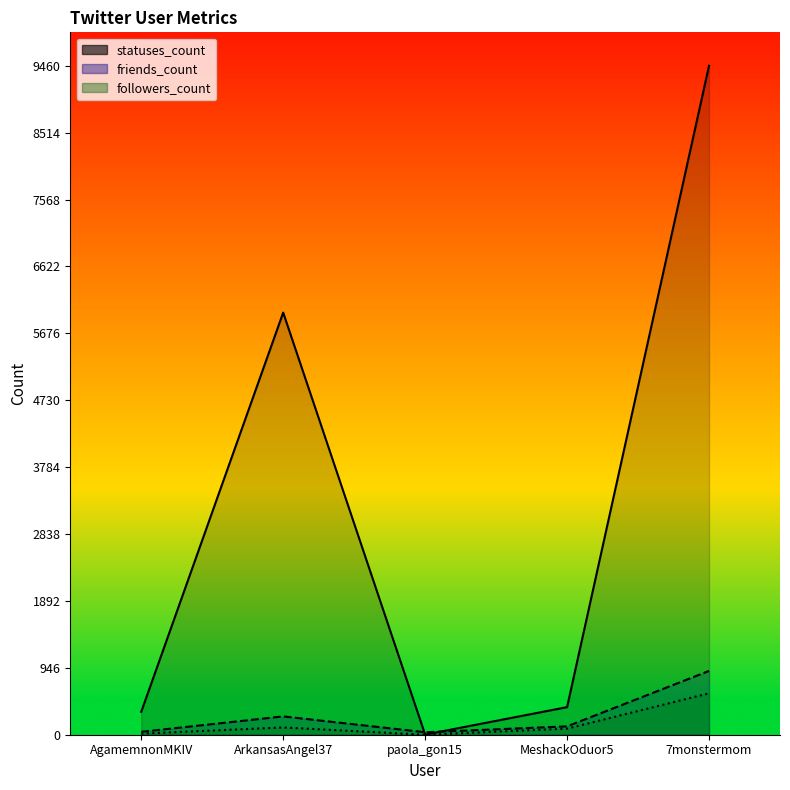

At which label does statuses_count first exceed 390?

ArkansasAngel37